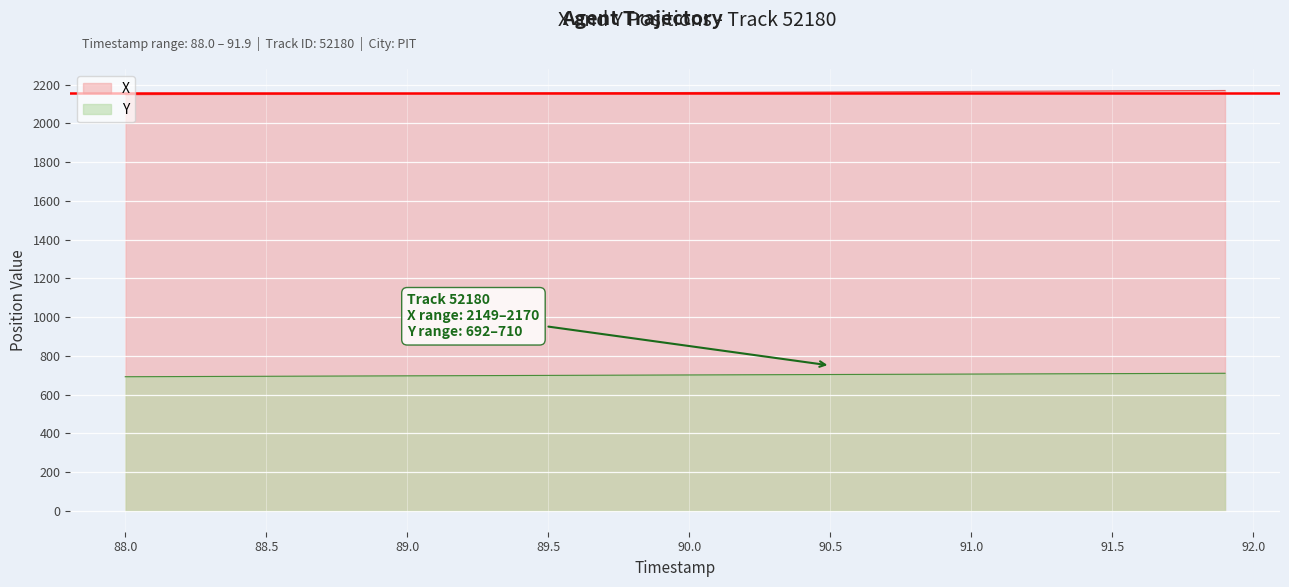

What is the maximum value shown in the chart?

2170.5